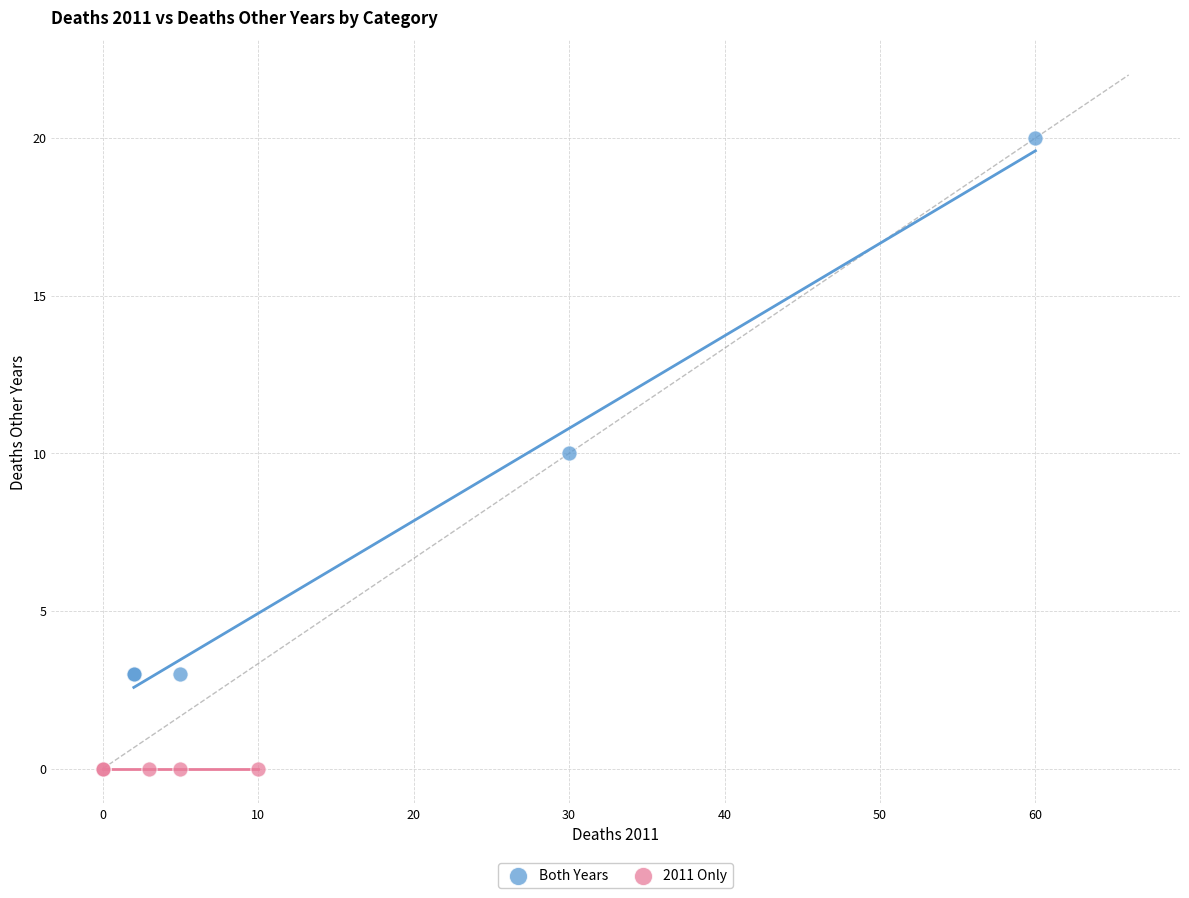

Which series contains the highest Y value?

Both Years